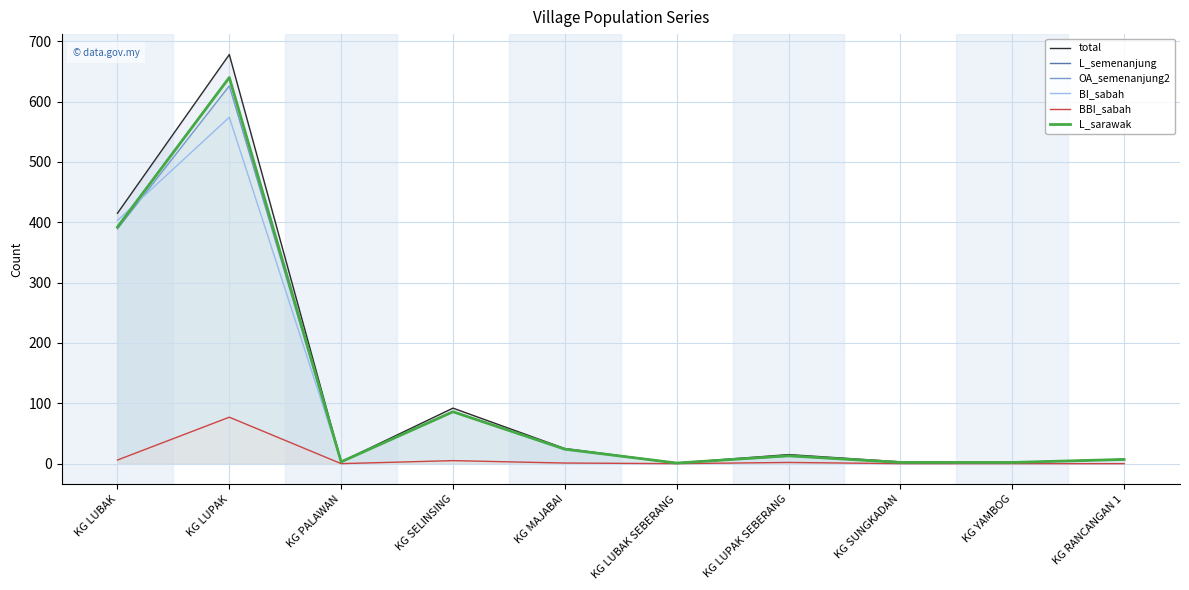

True or false: L_semenanjung and BBI_sabah cross at least once.

False